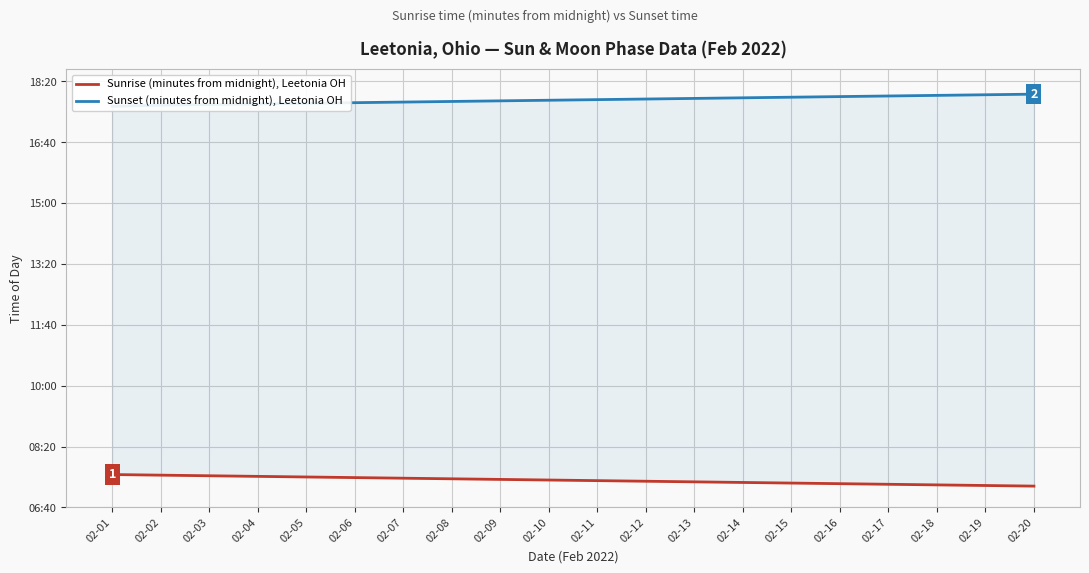

Reading right to left, transcribe all the data shown in this chart.

Sunrise (minutes from midnight), Leetonia OH: 435	436	437	438	439	440	441	442	443	444	445	446	447	448	449	450	451	452	453	454
Sunset (minutes from midnight), Leetonia OH: 1079	1078	1077	1076	1075	1074	1073	1072	1071	1070	1069	1068	1067	1066	1065	1064	1063	1062	1061	1059